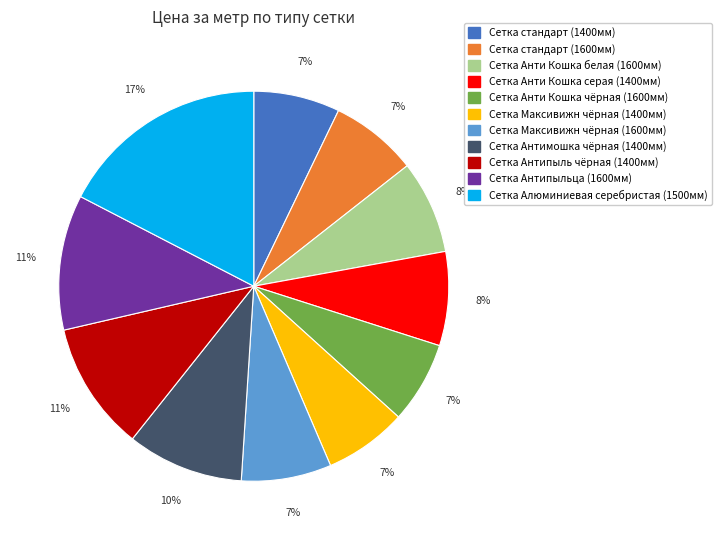

How many slices are in this pie chart?

11